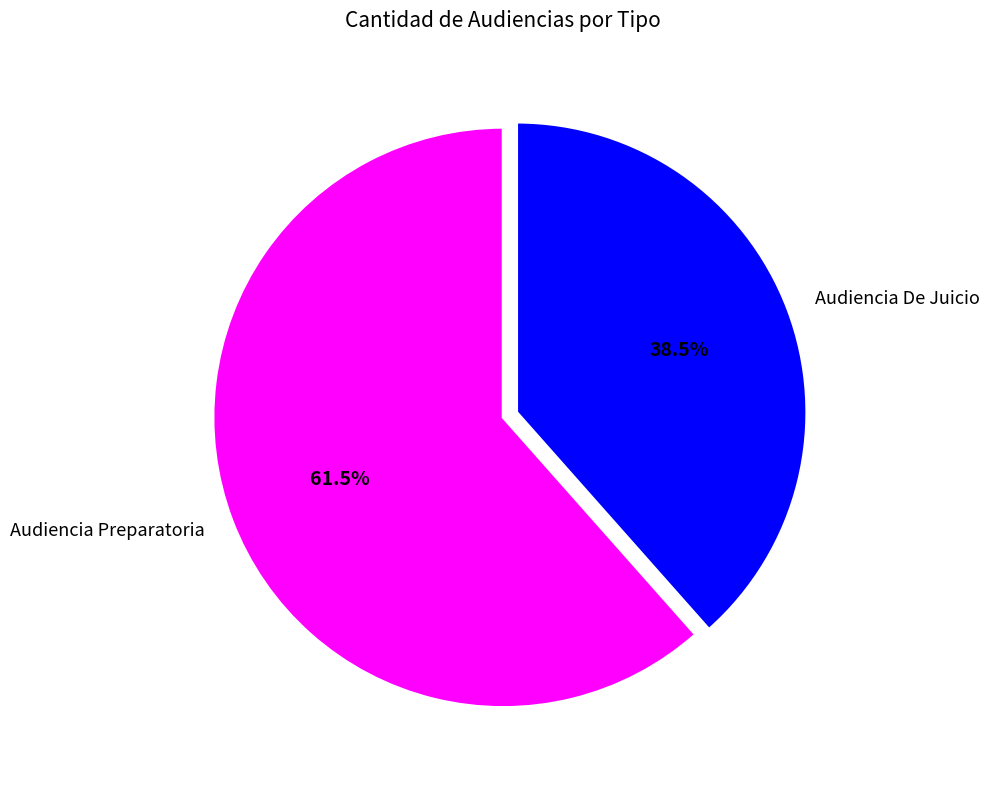

To the nearest percent, what is the combined percentage of Audiencia Preparatoria and Audiencia De Juicio?

100%